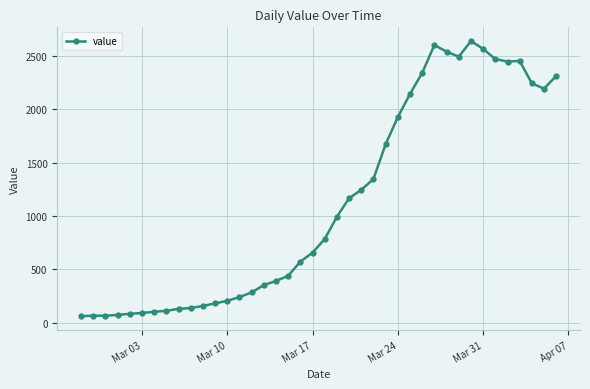

What is the value of the 22nd point from the left?

993